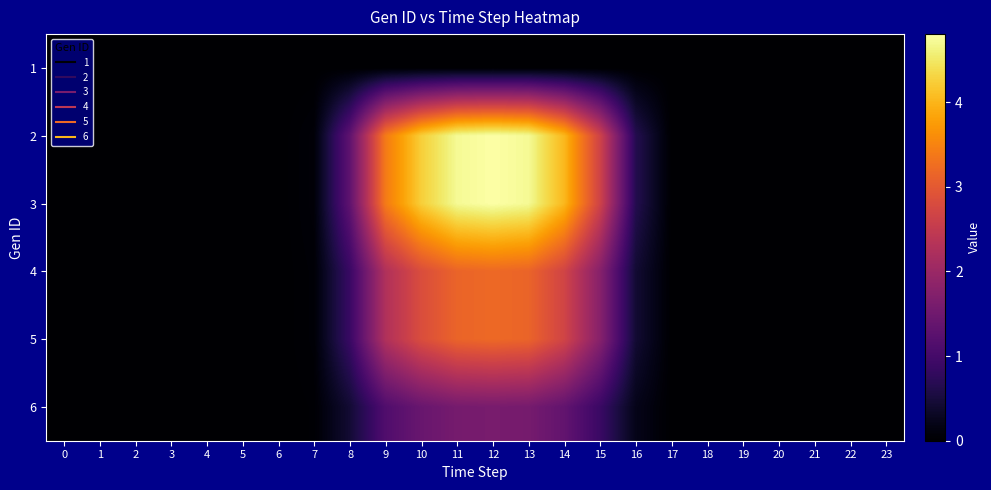

Which series has the largest range (max minus min)?

2